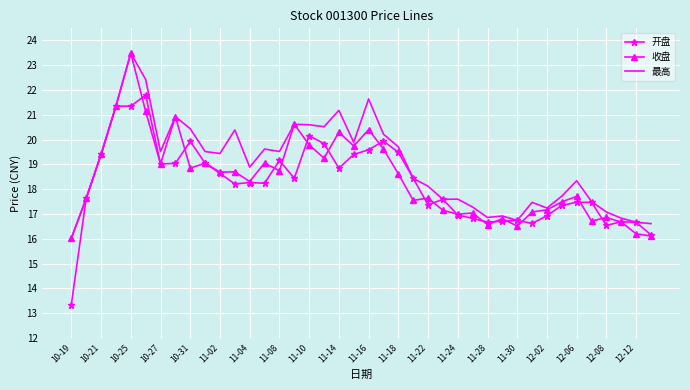

Which series has the widest spread of values?

开盘